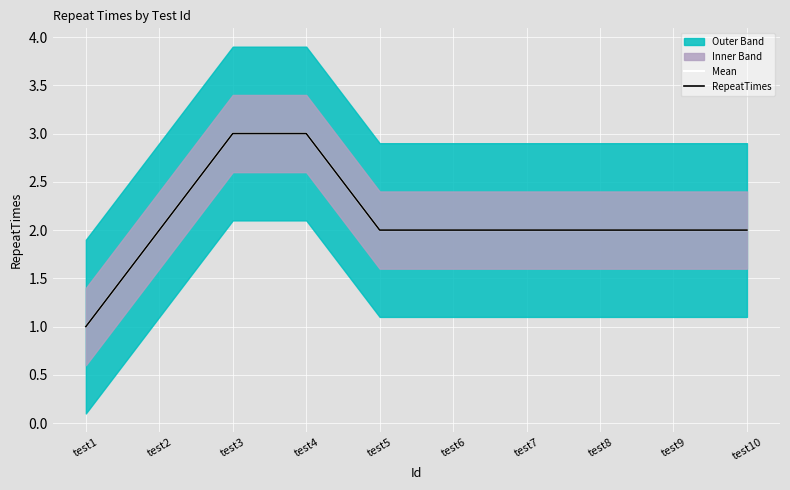

Is the value of Mean at test8 greater than the value of RepeatTimes at test7?

No